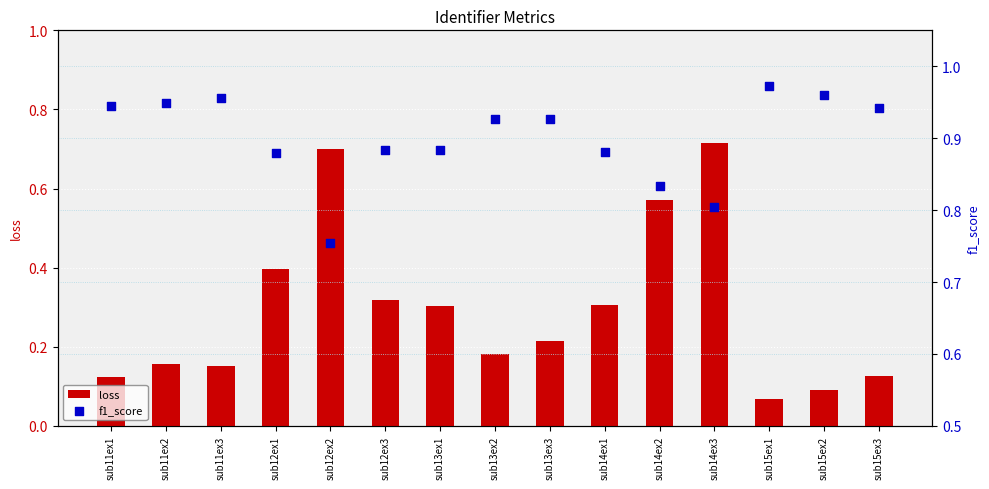

Which series reaches the maximum Y coordinate?

f1_score